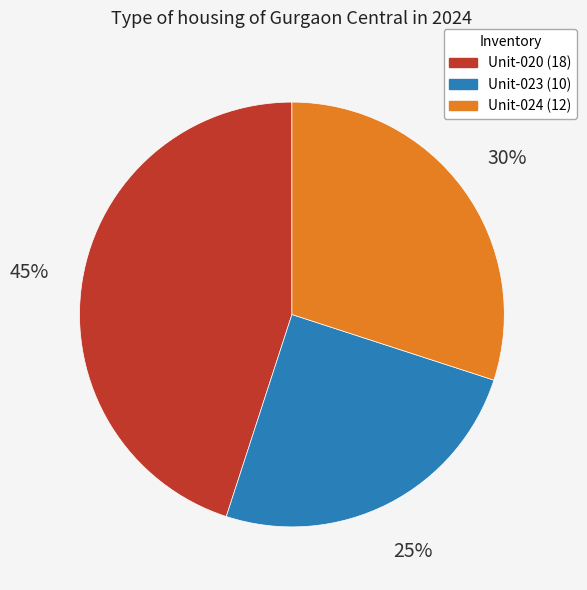

Does any single category account for the majority?

No